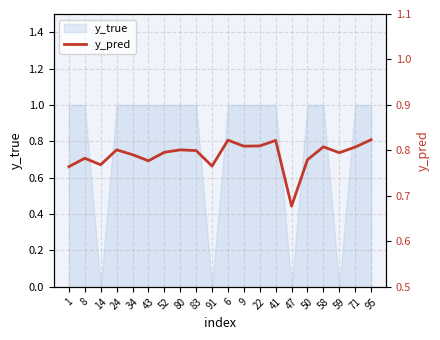

Reading left to right, what are all the values shown in this chart?

0.8	0.8	0.8	0.8	0.8	0.8	0.8	0.8	0.8	0.8	0.8	0.8	0.8	0.8	0.7	0.8	0.8	0.8	0.8	0.8